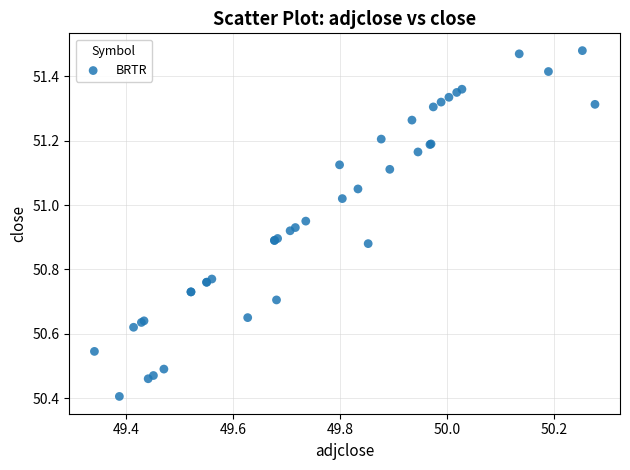

What Y value in the scatter plot is closest to 50?

50.4